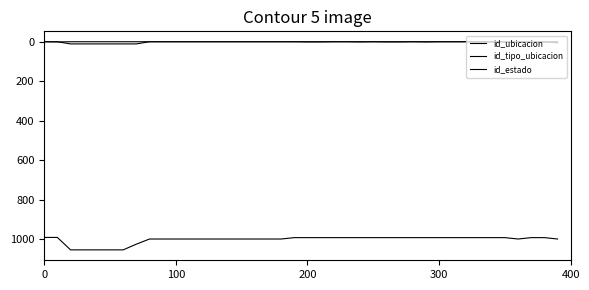

How many lines are shown in the chart?

3